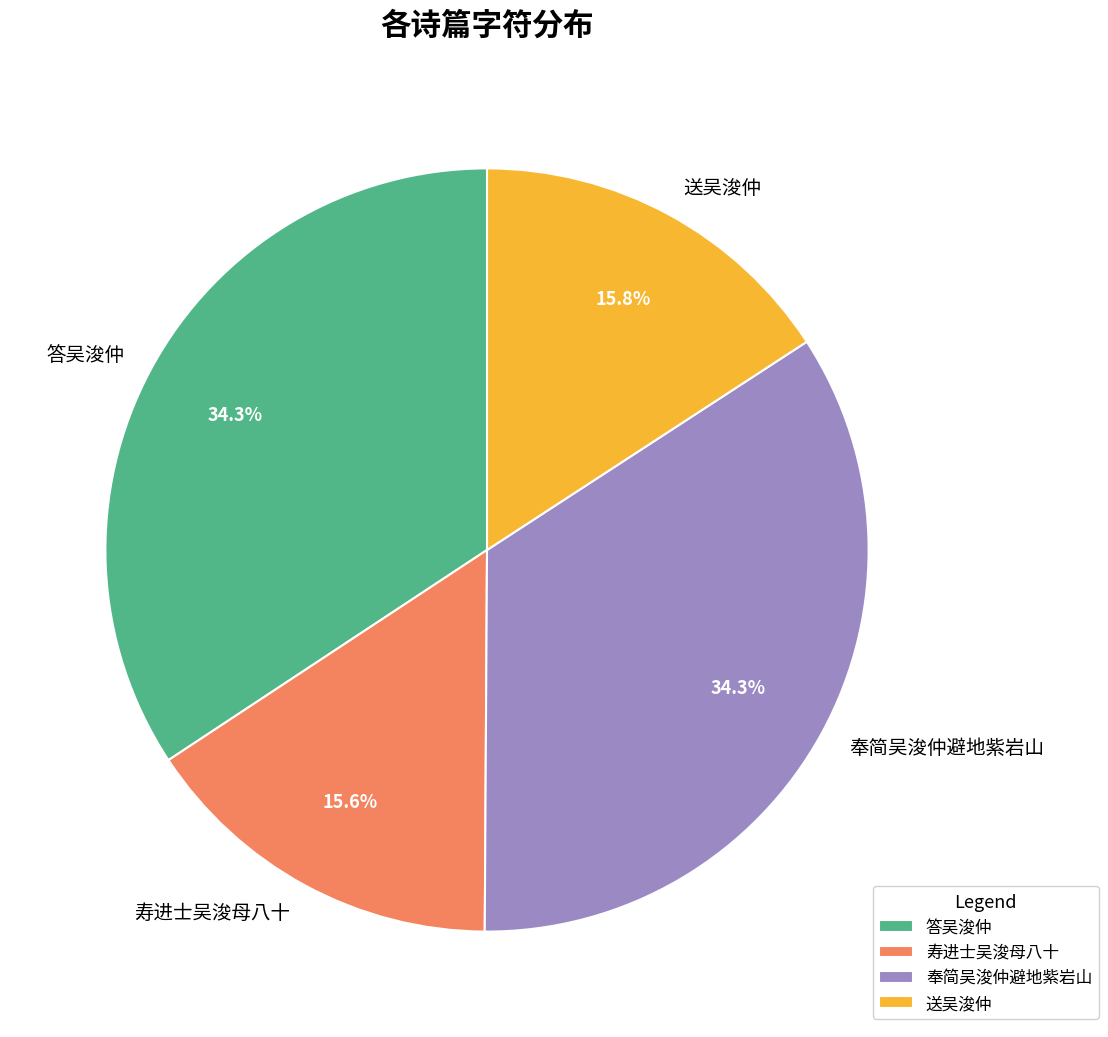

What percentage is NOT represented by 送吴浚仲?

84.2%